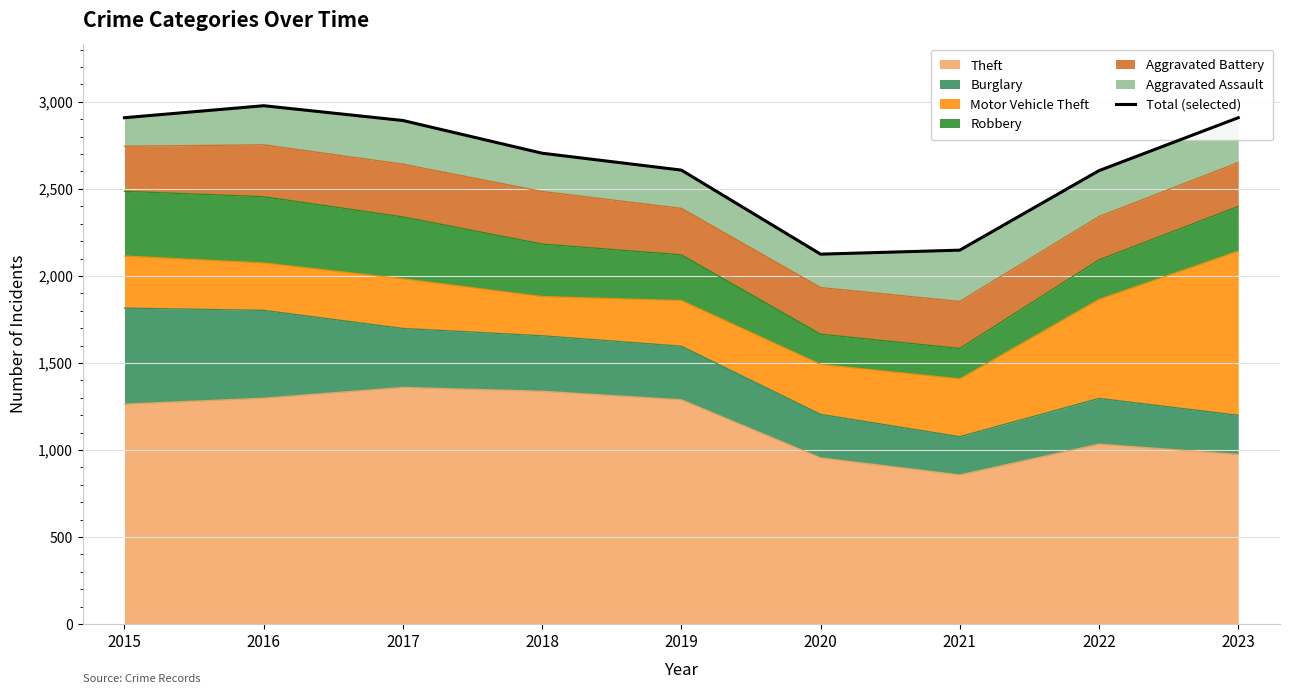

What value does the data have at 2015, to the nearest 100?

2900